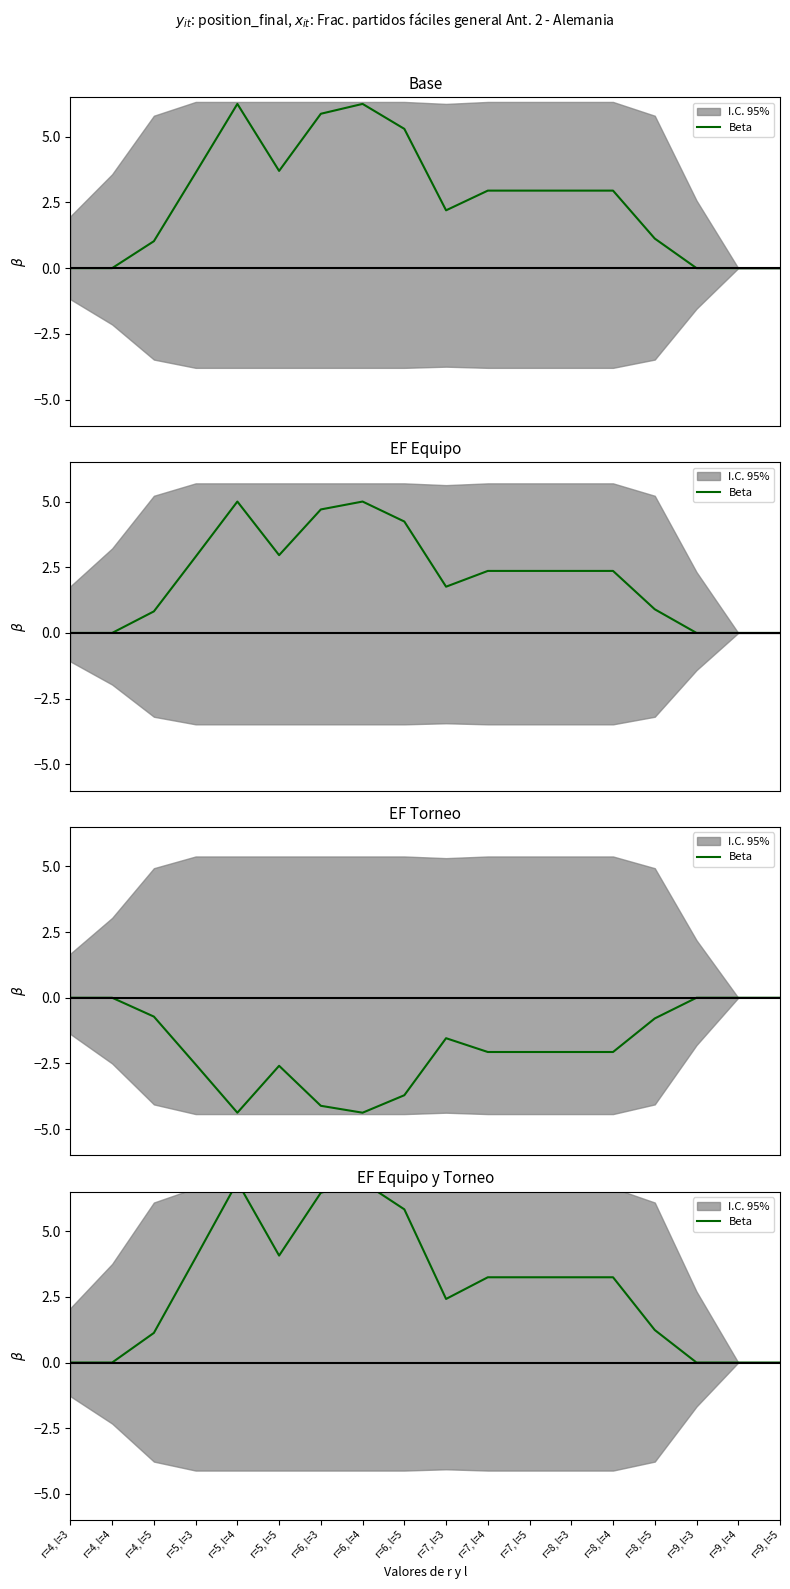

What is the difference between the maximum and minimum values?

6.9